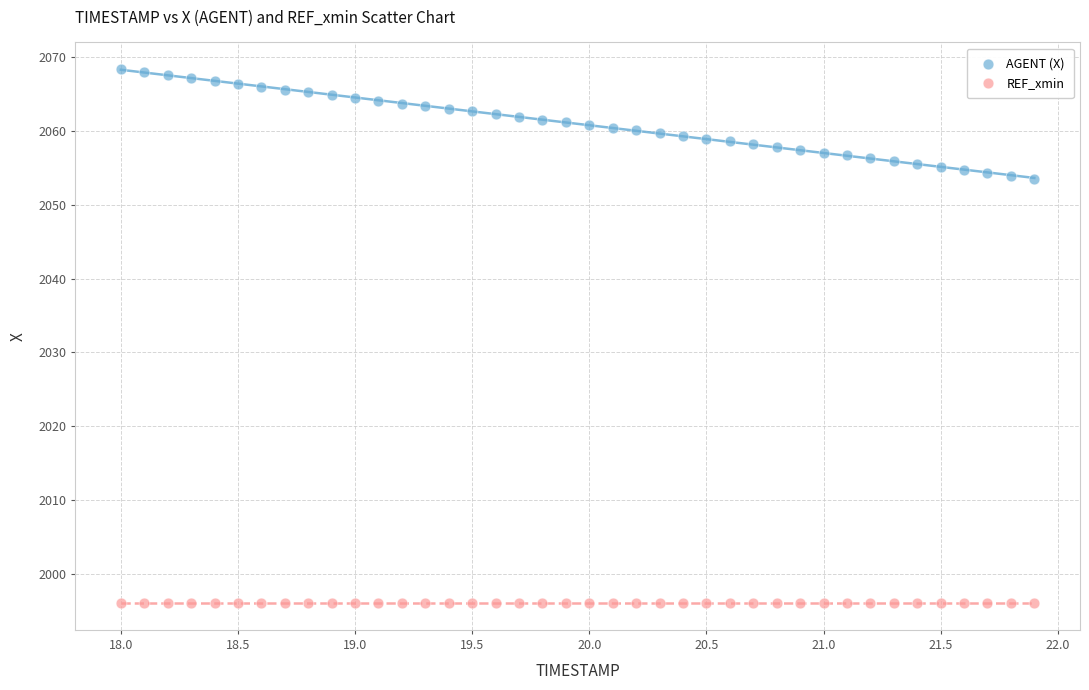

Which series contains the lowest Y value?

REF_xmin